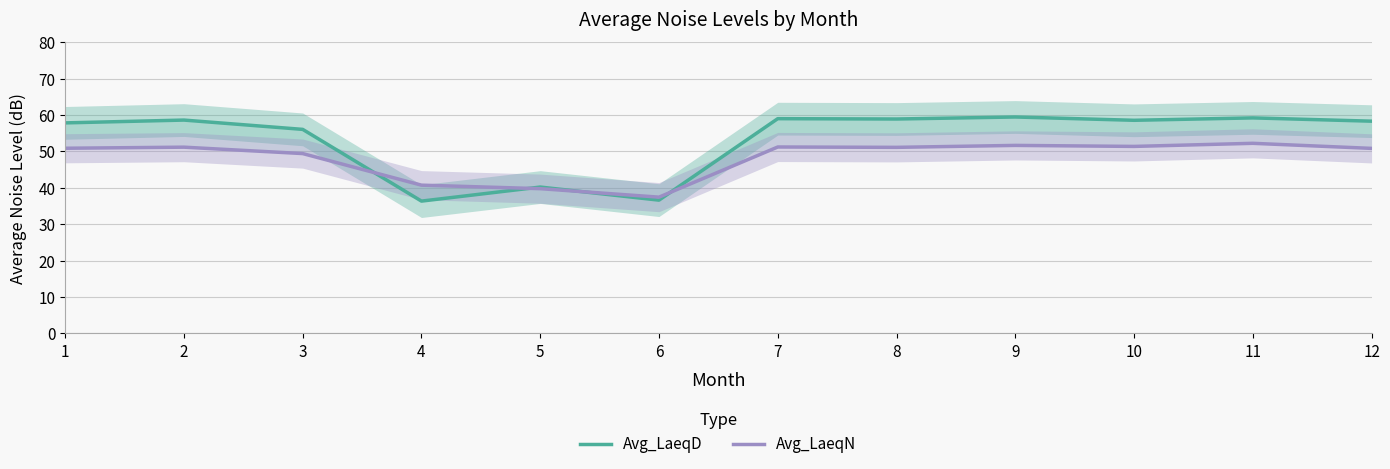

Where is the first local minimum for Avg_LaeqD?

4